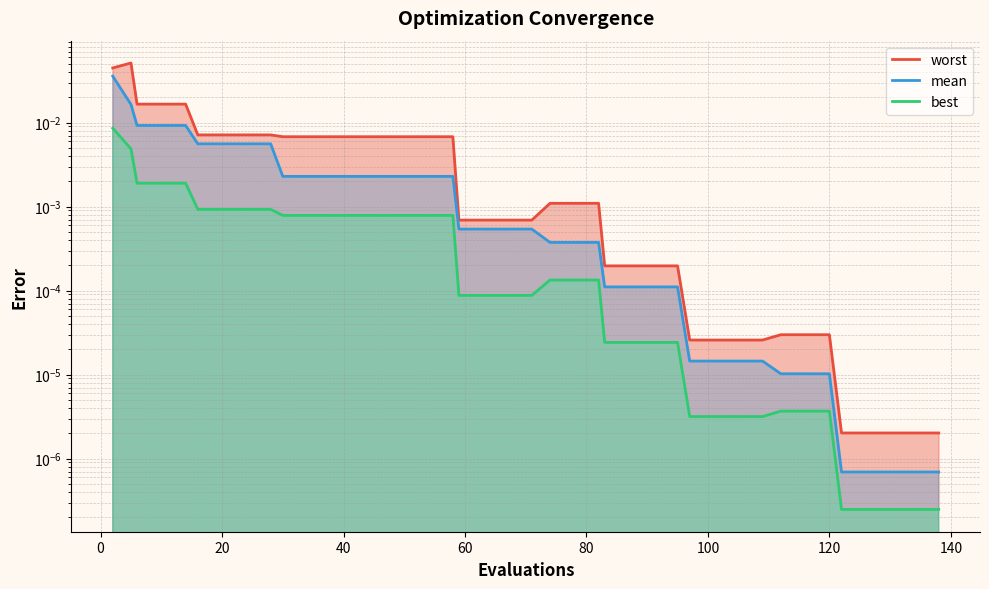

Rank the series by their average value, from lowest to highest.

best, mean, worst